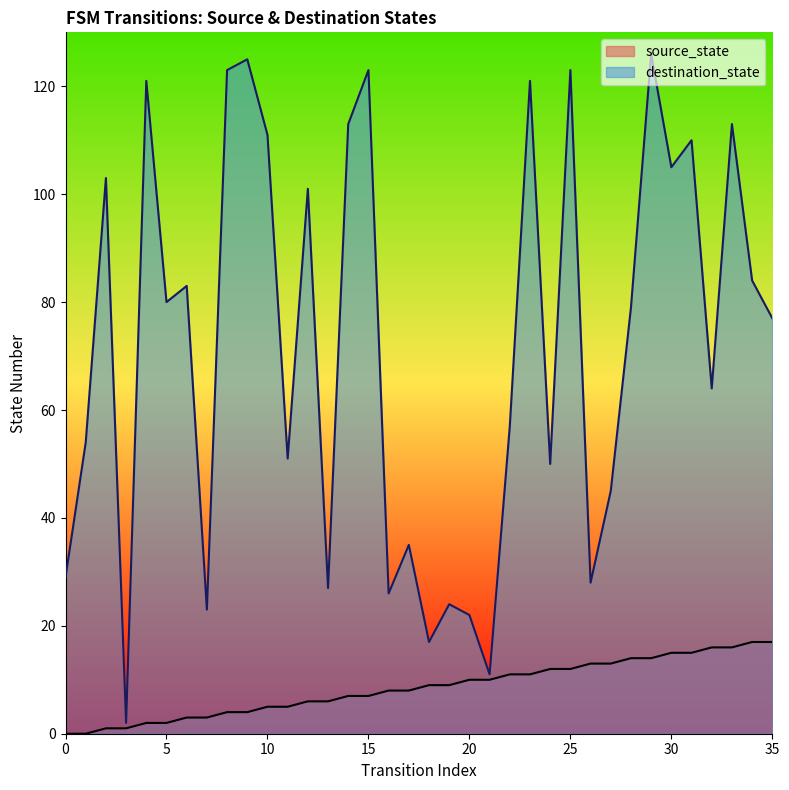

Reading left to right, list all the values displayed in this chart.

source_state: 0=0	1=0	2=1	3=1	4=2	5=2	6=3	7=3	8=4	9=4	10=5	11=5	12=6	13=6	14=7	15=7	16=8	17=8	18=9	19=9	20=10	21=10	22=11	23=11	24=12	25=12	26=13	27=13	28=14	29=14	30=15	31=15	32=16	33=16	34=17	35=17
destination_state: 0=29	1=54	2=103	3=2	4=121	5=80	6=83	7=23	8=123	9=125	10=111	11=51	12=101	13=27	14=113	15=123	16=26	17=35	18=17	19=24	20=22	21=11	22=57	23=121	24=50	25=123	26=28	27=45	28=79	29=126	30=105	31=110	32=64	33=113	34=84	35=77